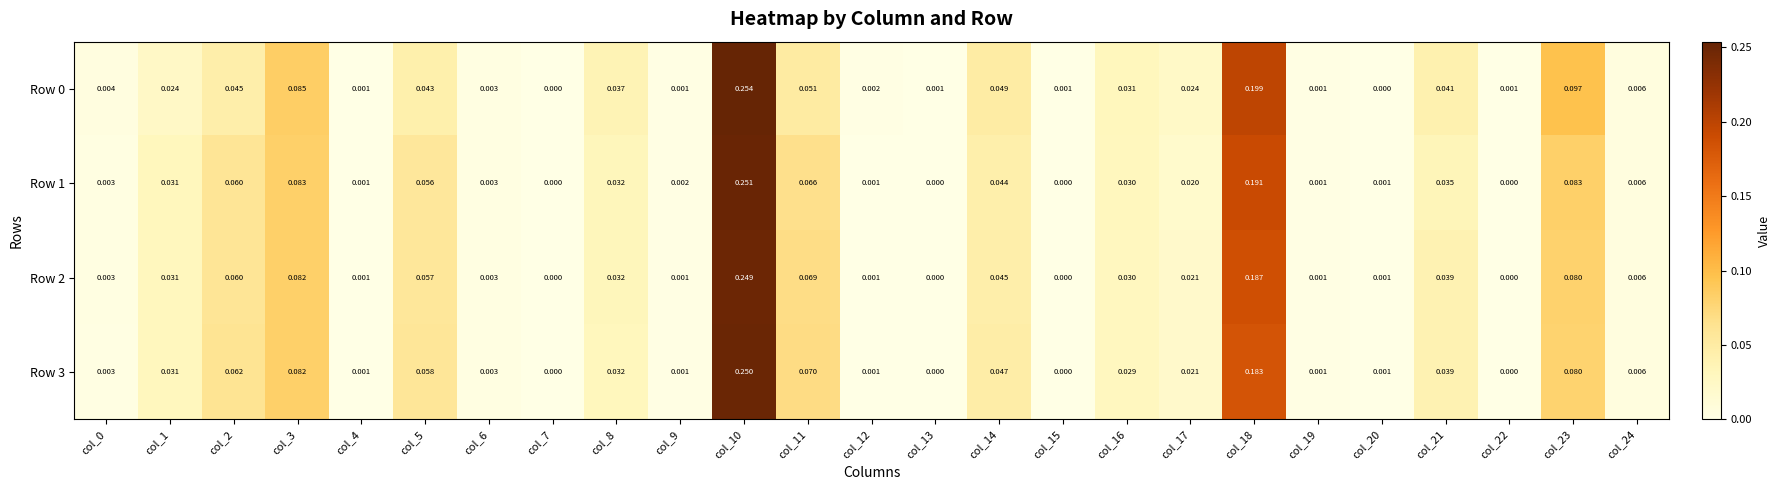

Is the value of Row 3 at col_20 greater than the value of Row 1 at col_7?

Yes